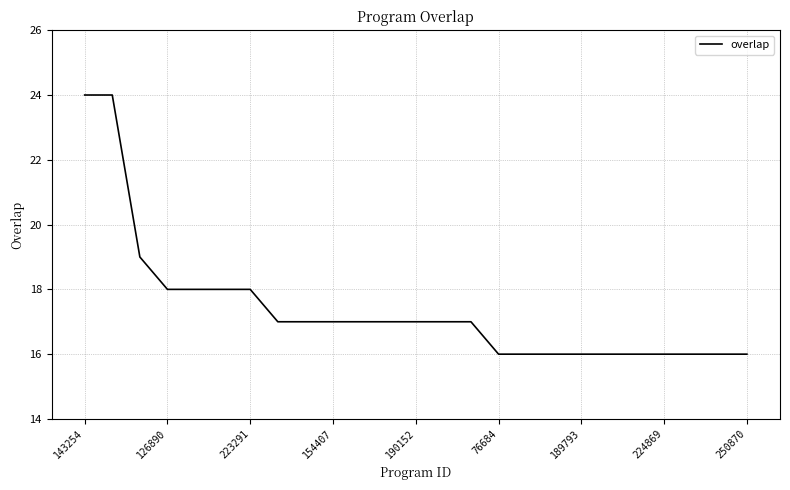

What is the greatest value displayed?

24